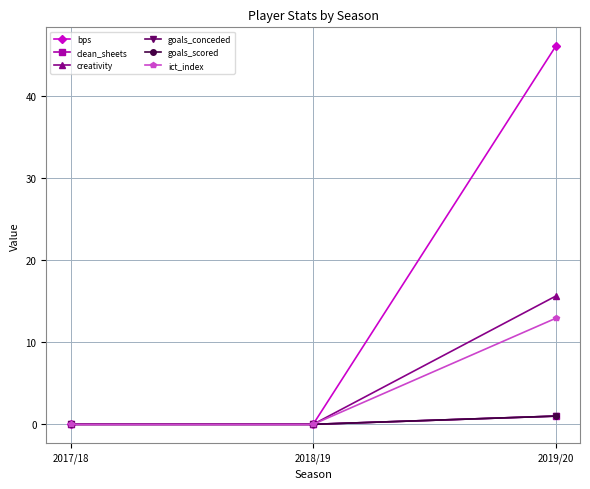

What is the difference between the ict_index values at 2018/19 and 2019/20?

12.9